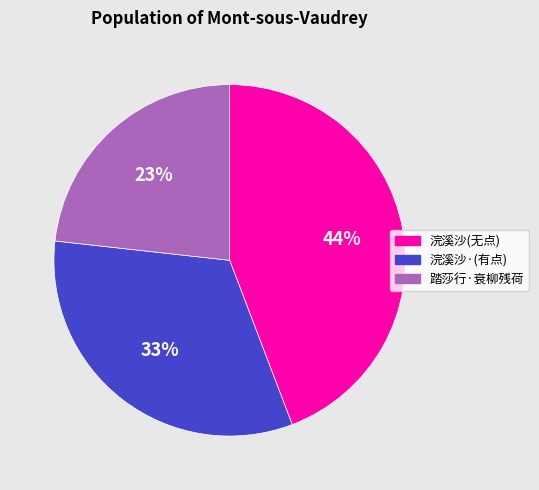

Is it true that 踏莎行·衰柳残荷 is 30% of the pie?

False